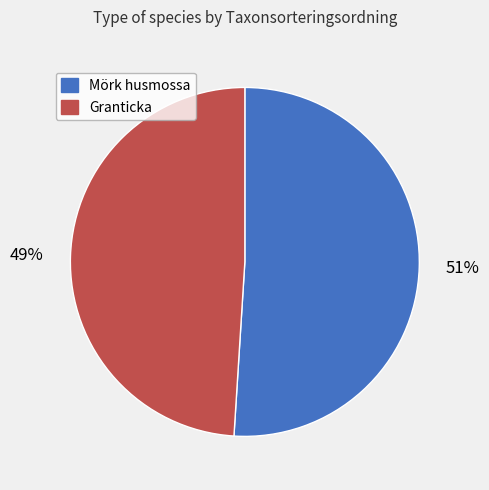

Is there any slice that represents more than half of the pie?

Yes